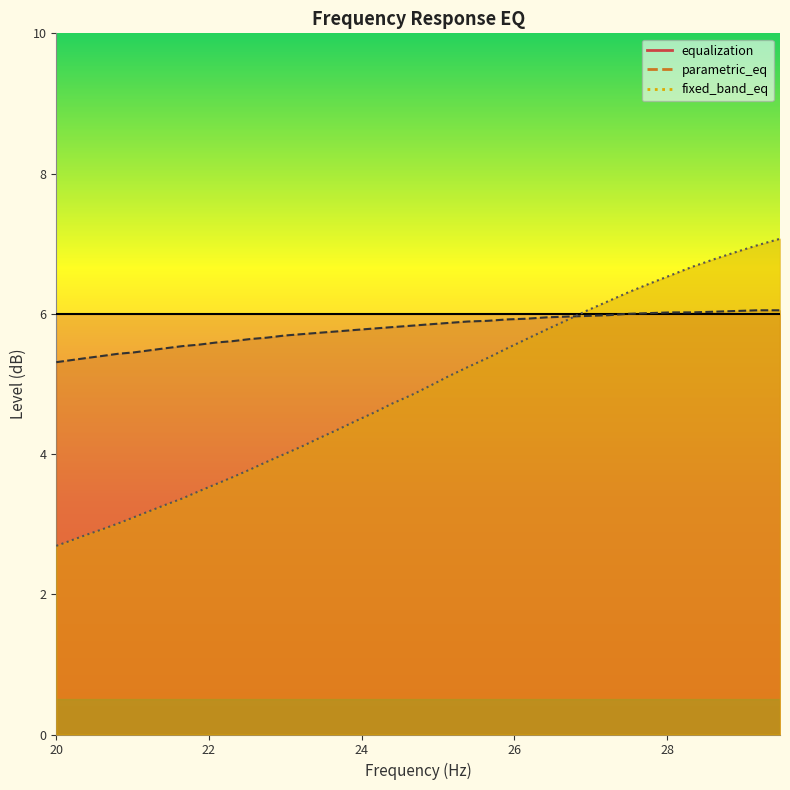

What is the smallest value displayed?

2.7